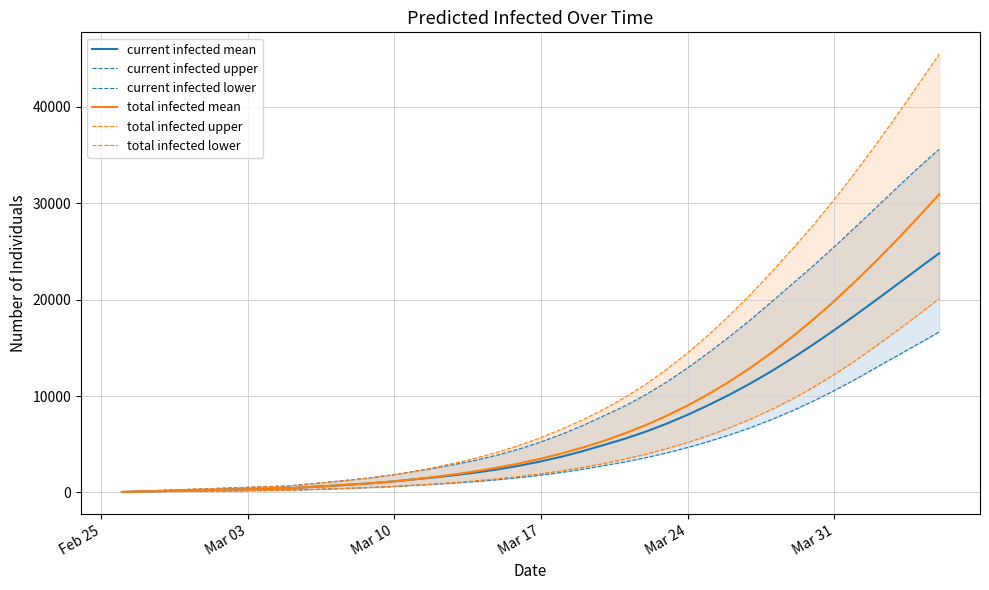

True or false: current infected upper and current infected lower intersect in this chart.

False